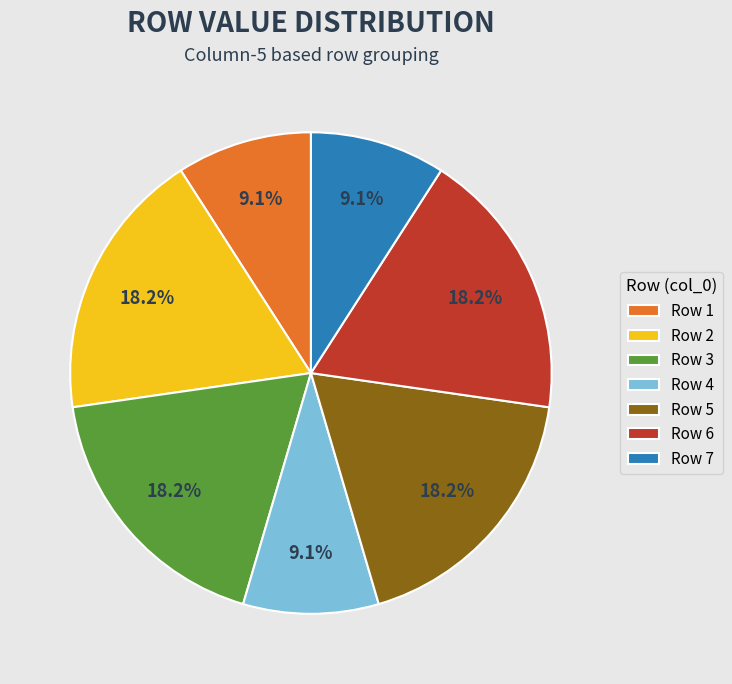

To the nearest percent, what is the average slice percentage?

14%